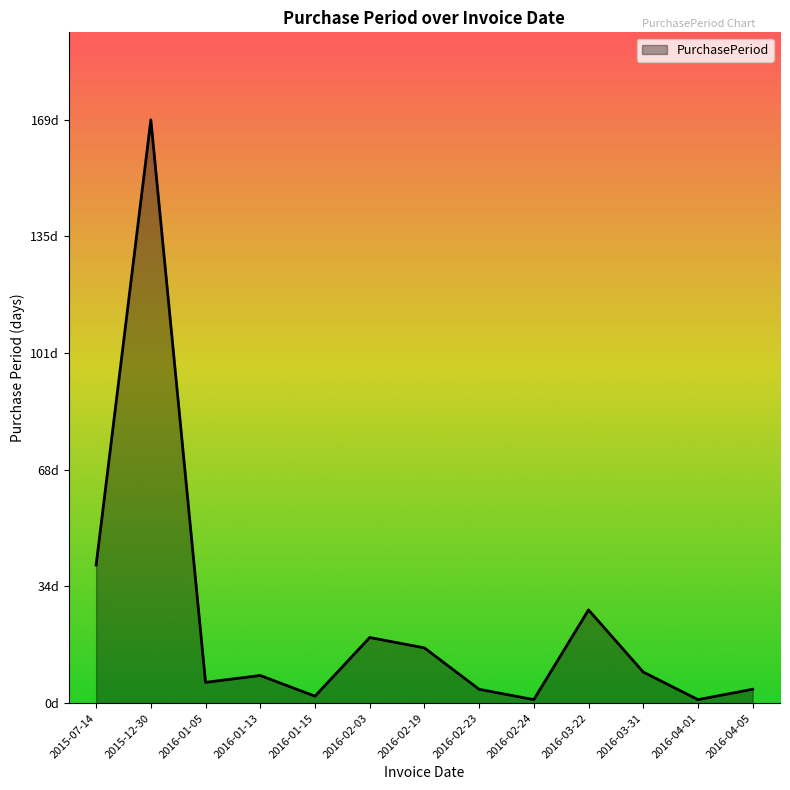

Rank the categories by value from highest to lowest.

2015-12-30, 2015-07-14, 2016-03-22, 2016-02-03, 2016-02-19, 2016-03-31, 2016-01-13, 2016-01-05, 2016-02-23, 2016-04-05, 2016-01-15, 2016-02-24, 2016-04-01